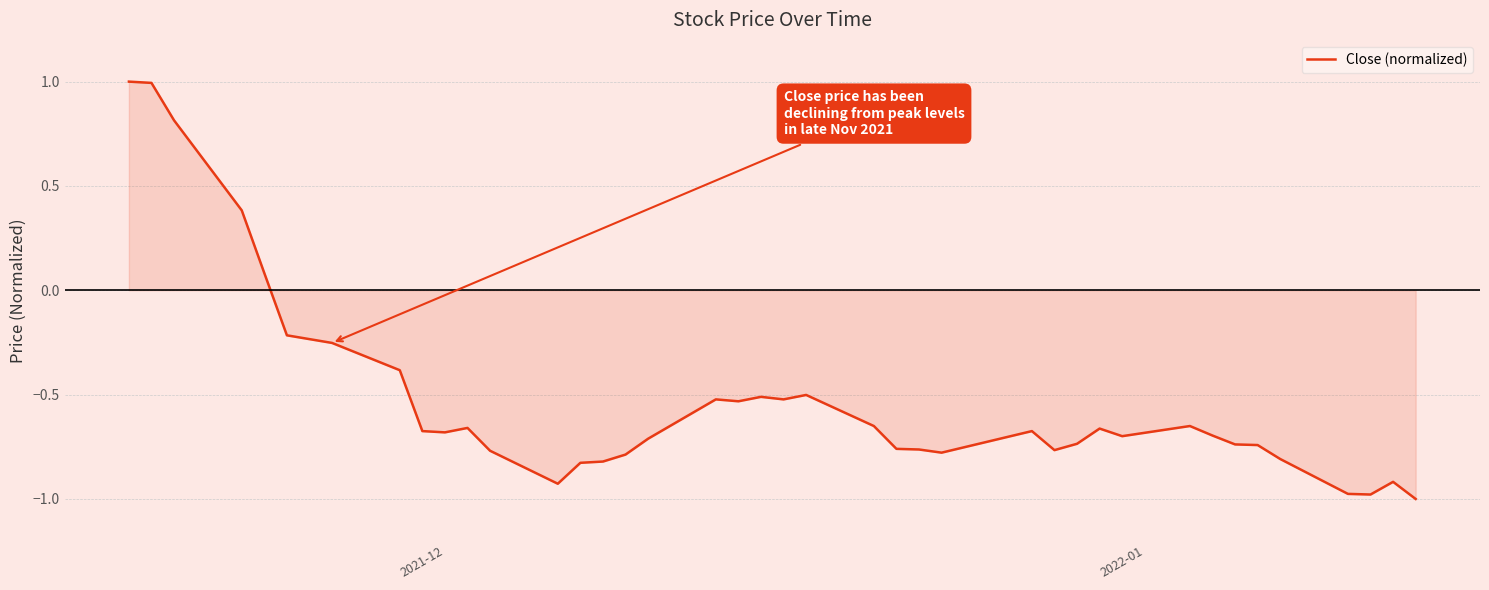

What is the difference between the maximum and minimum values?

2.0